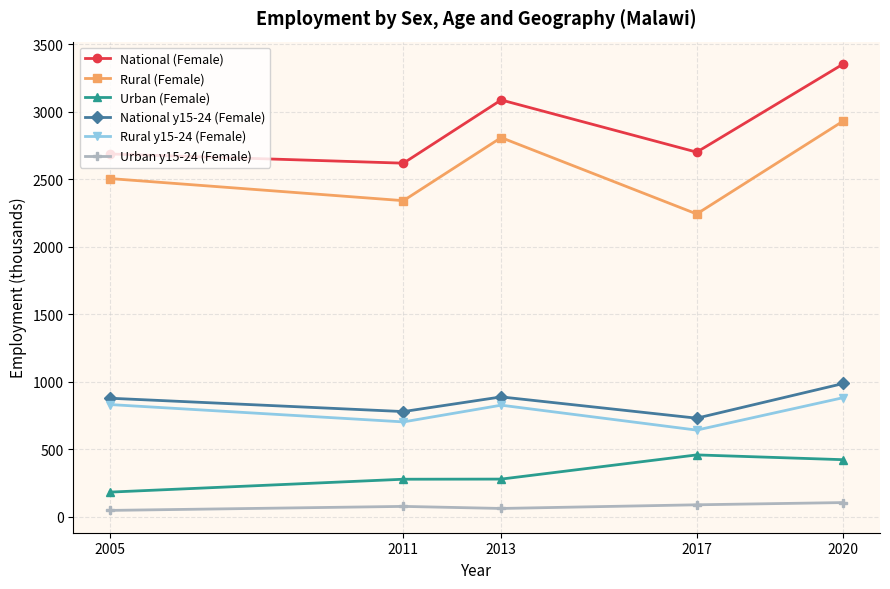

Which series has the largest range (max minus min)?

National (Female)